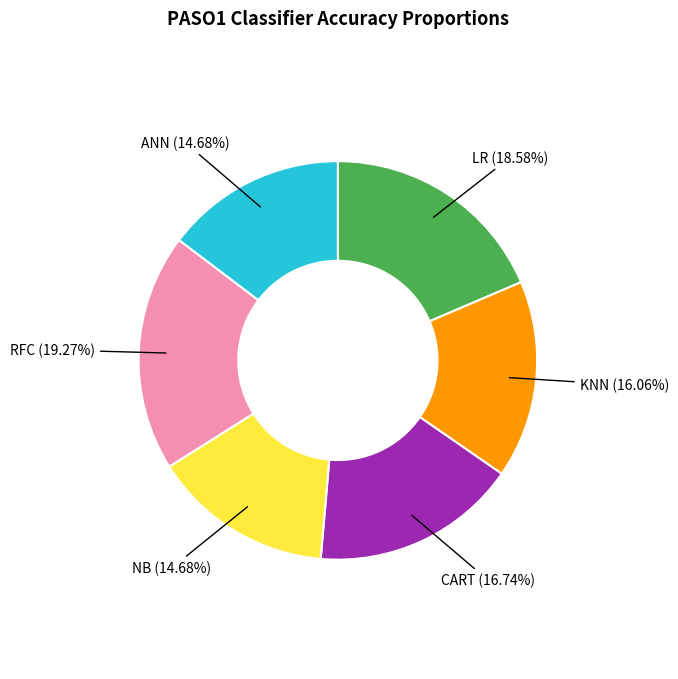

Combined, do LR and ANN account for over 50%?

No